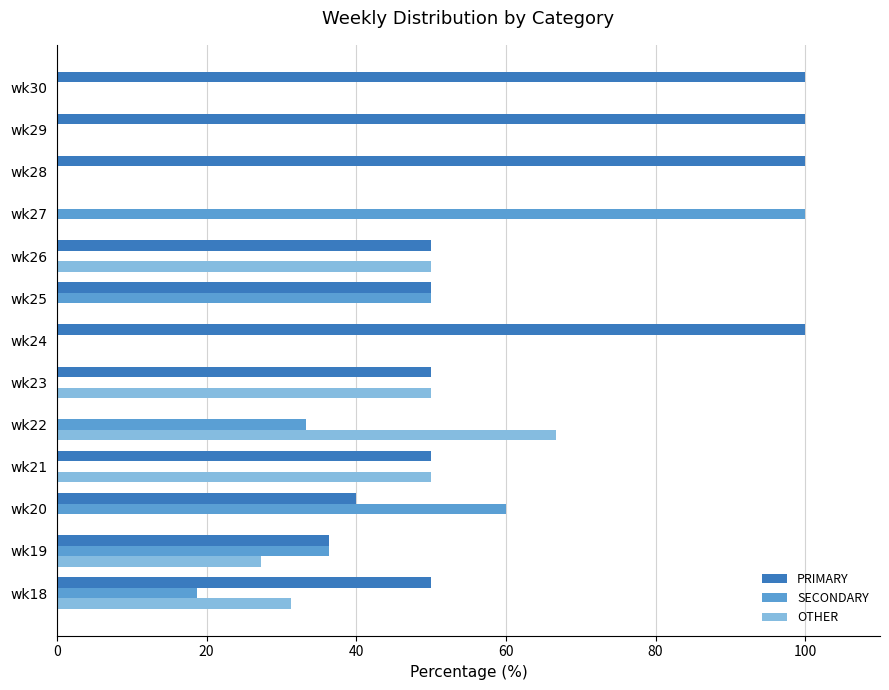

The PRIMARY series shows 63.2 at wk28. True or false?

False